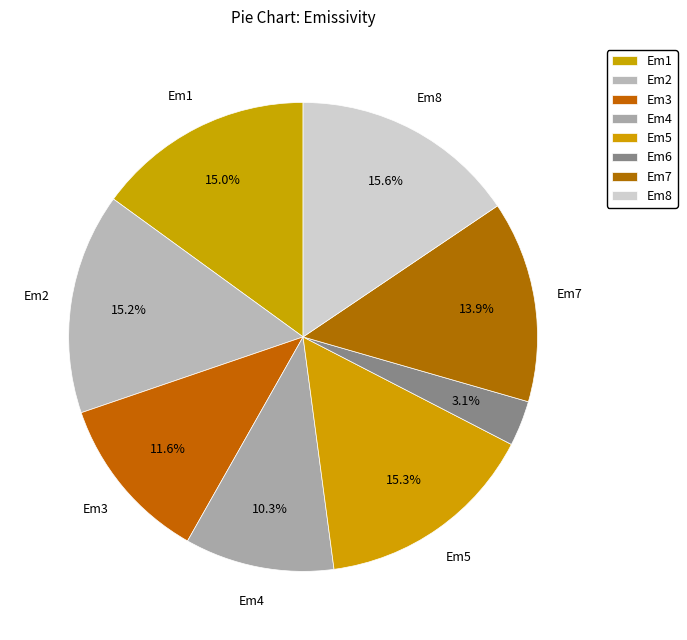

How many segments does this pie chart have?

8